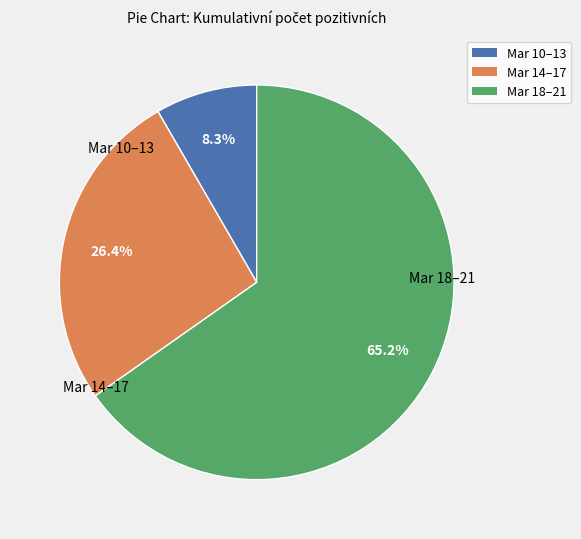

Is there a majority slice in this chart?

Yes